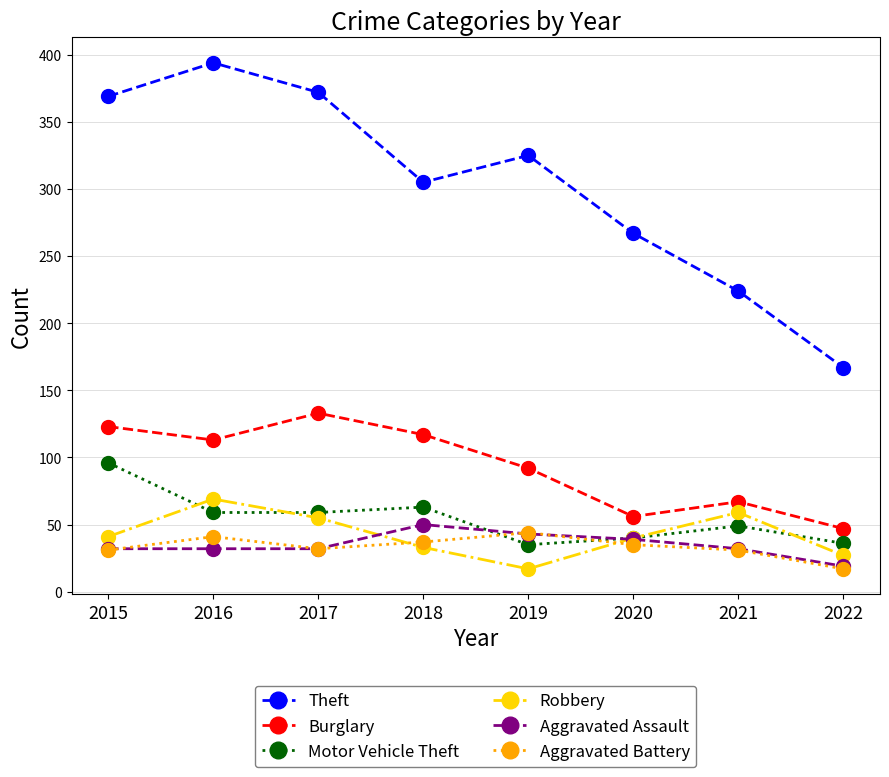

Between 2018 and 2020, which series saw the biggest shift?

Burglary